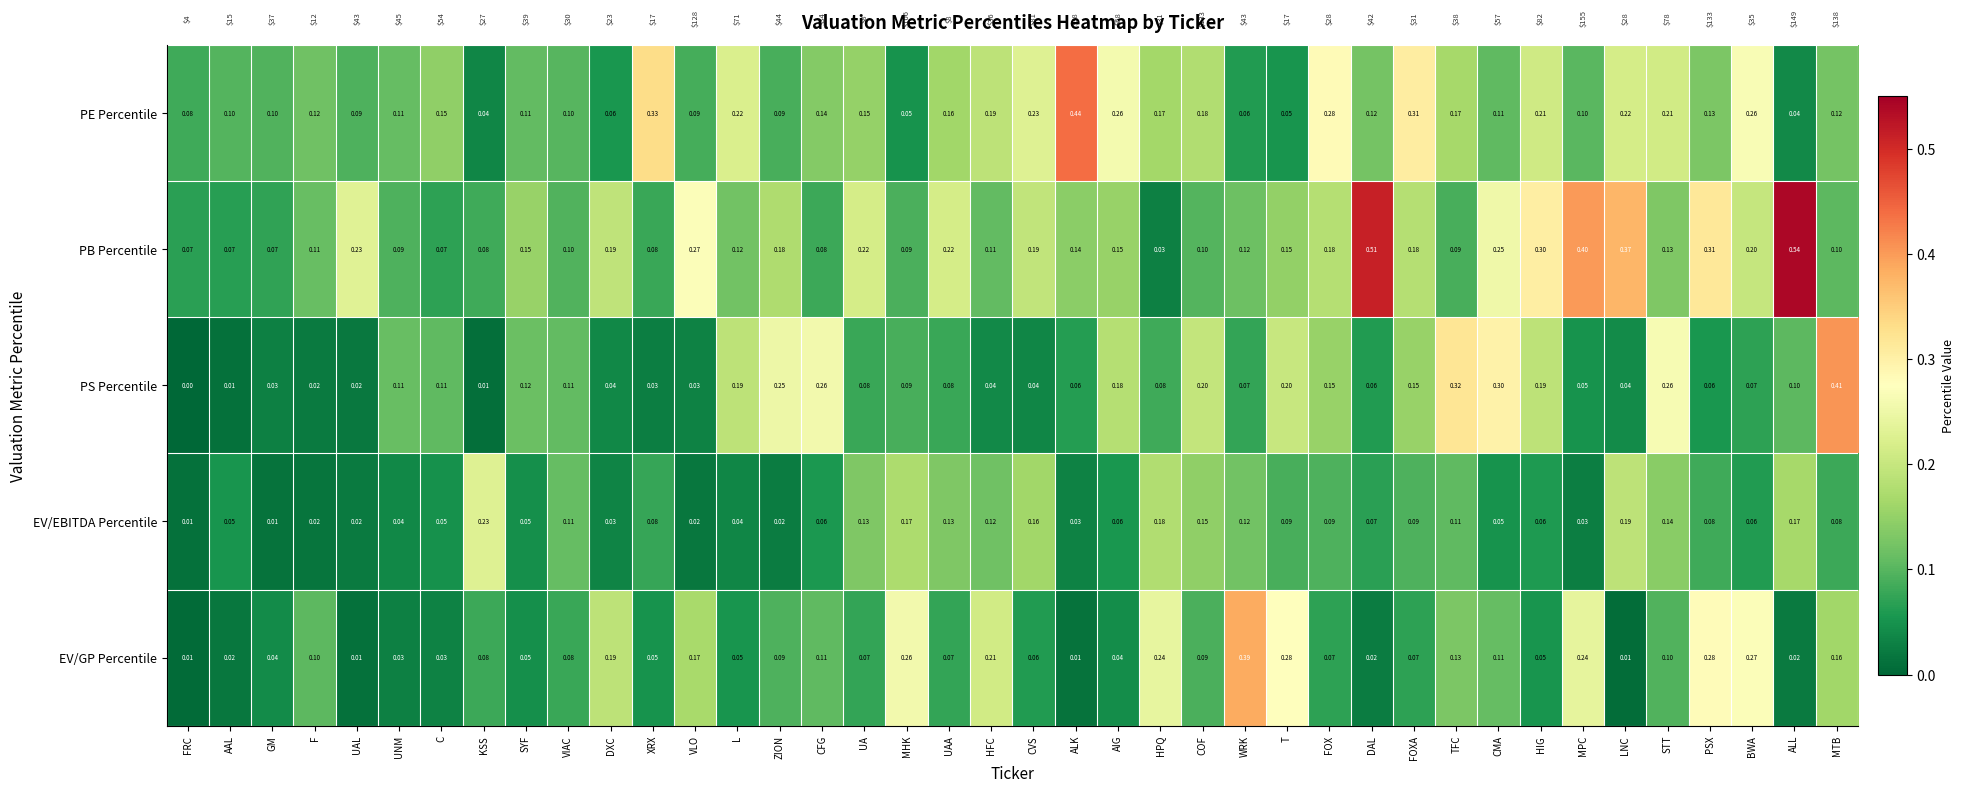

What is the total value across all series at STT?

0.8